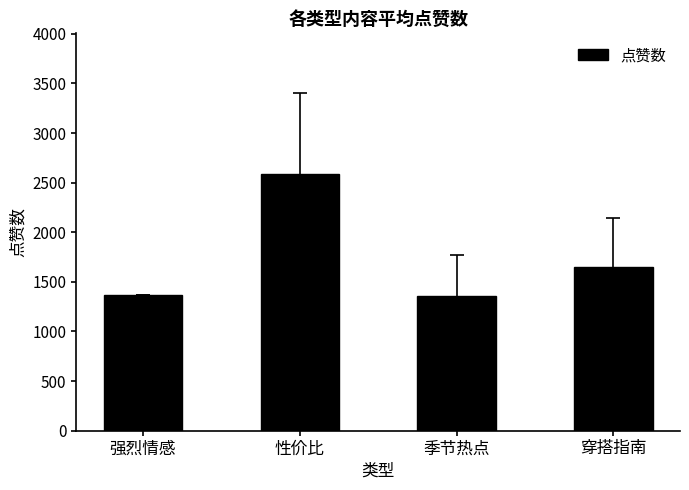

At which label is the value closest to 1975?

穿搭指南